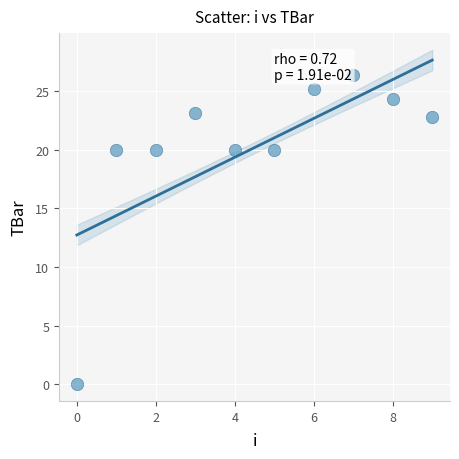

What is the range of Y values (max minus min)?

26.3